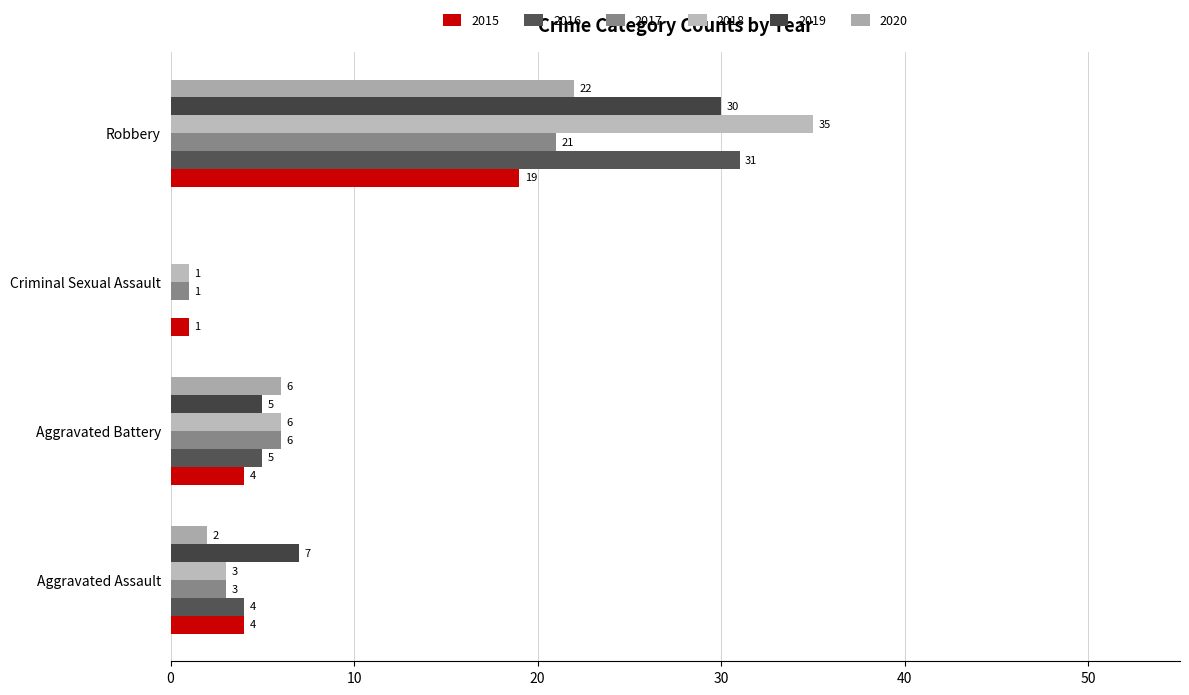

How many positive values does the 2016 series have?

3